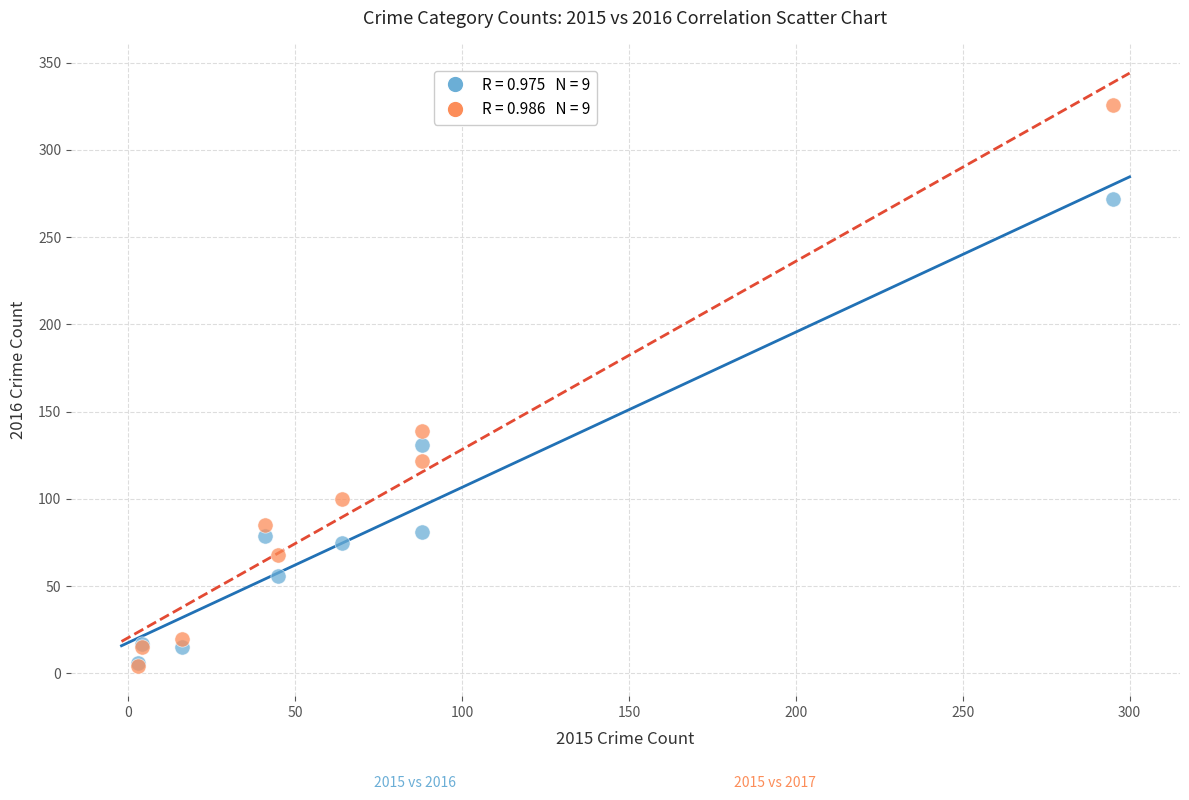

Across all series, what Y value is closest to 165?

139